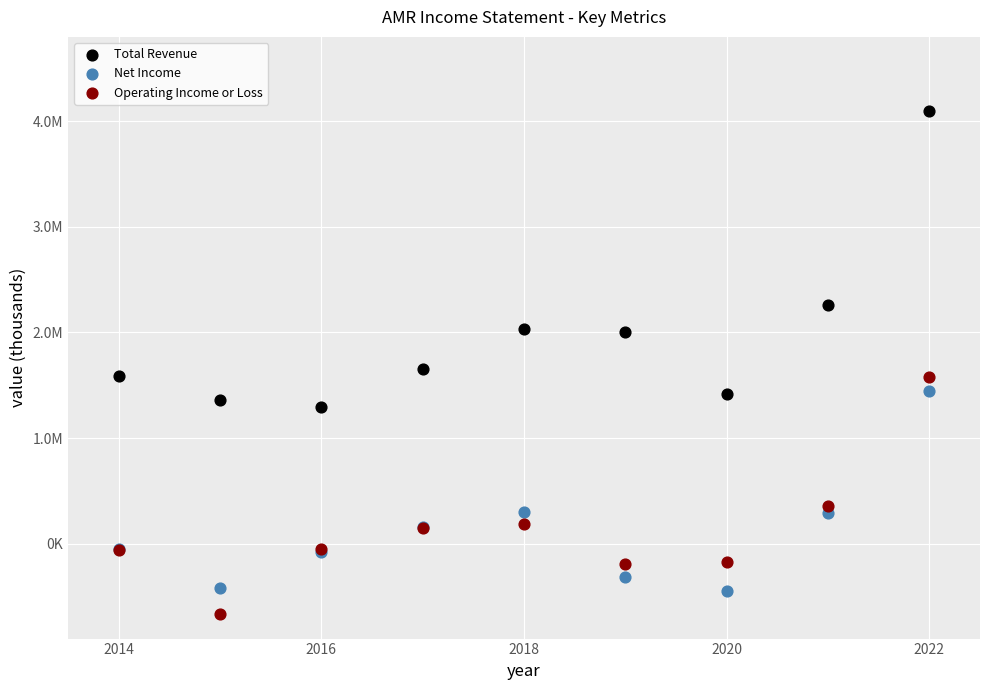

Which series reaches the minimum Y coordinate?

Operating Income or Loss